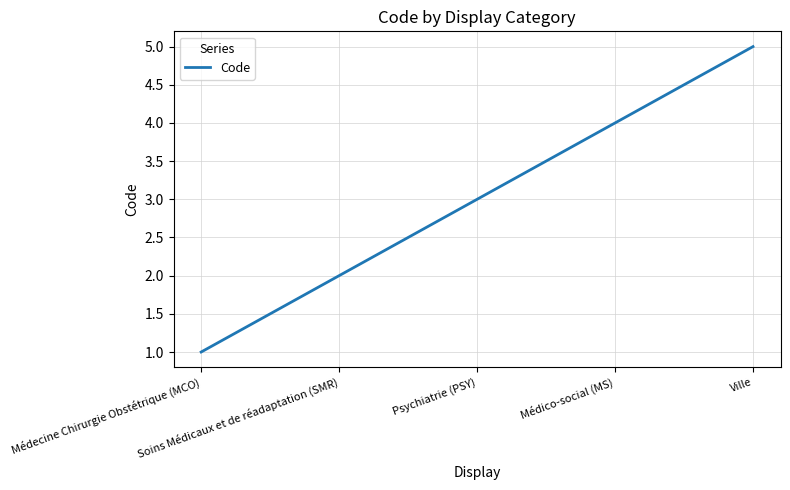

The chart shows a value of 5 at Médico-social (MS). True or false?

False